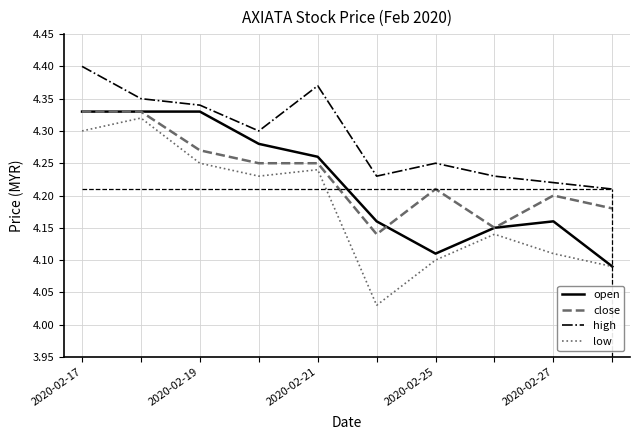

True or false: open and high cross at least once.

False